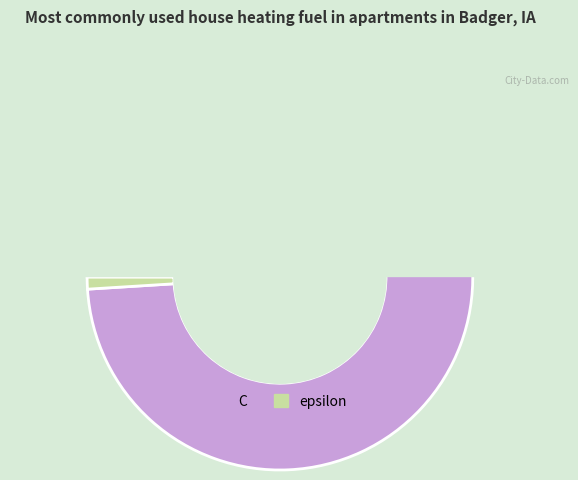

What is the smallest slice in the pie chart?

epsilon